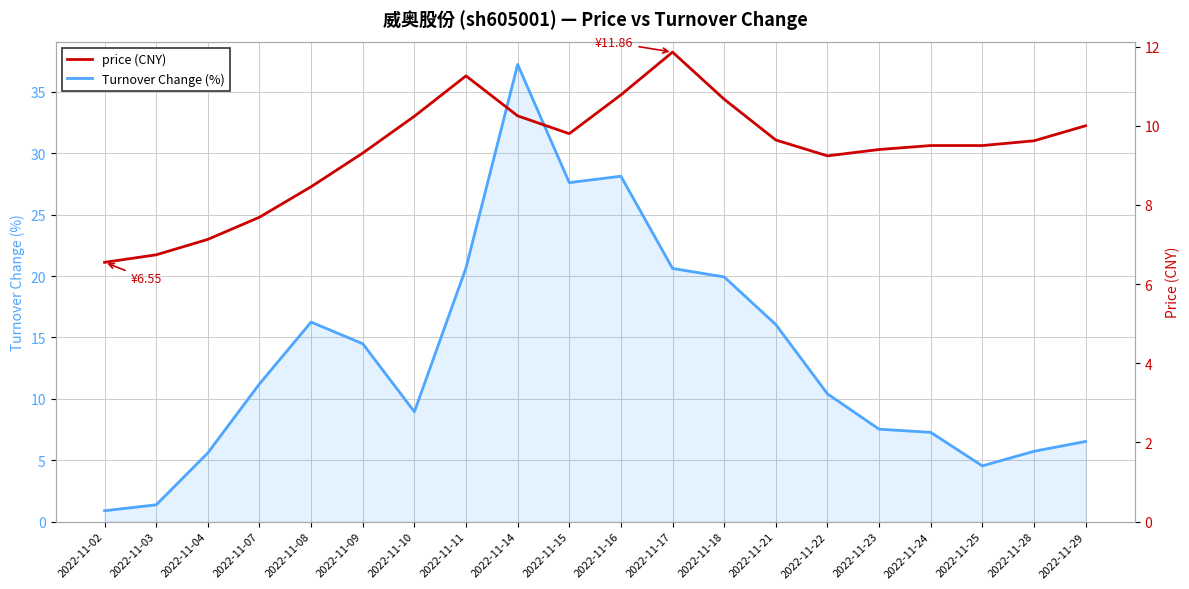

What is the difference between the maximum and second lowest values in the price (CNY) series?

5.1